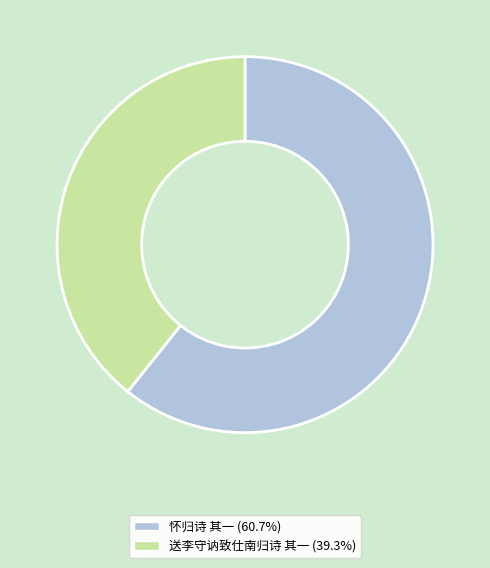

Is it true that 怀归诗 其一 is 51% of the pie?

False